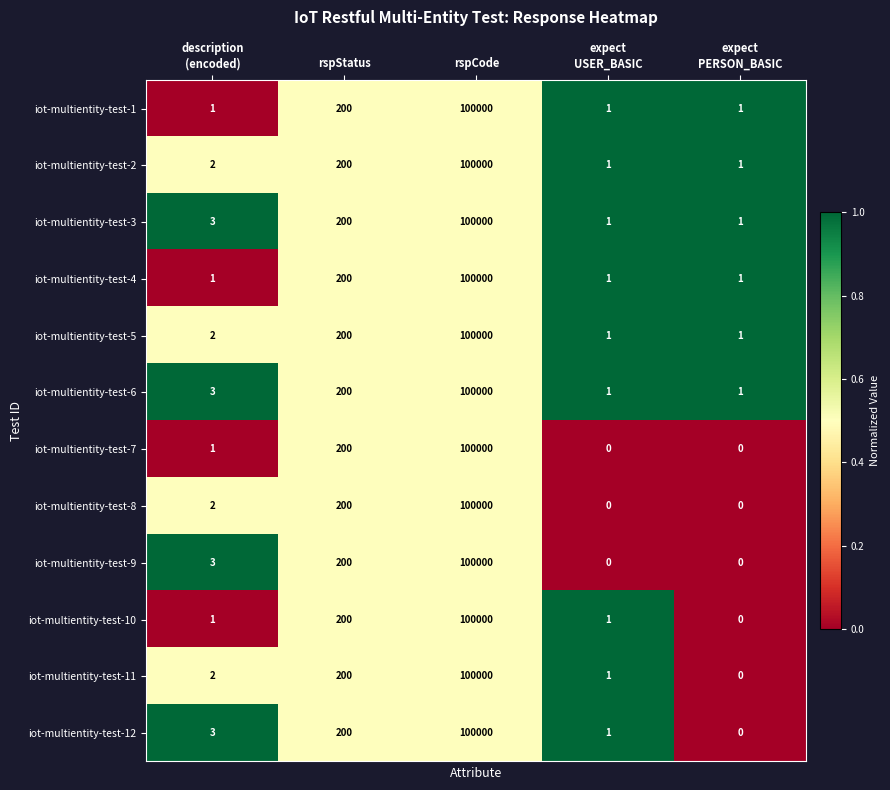

What is the difference between the maximum and minimum values in the iot-multientity-test-9 series?

100000